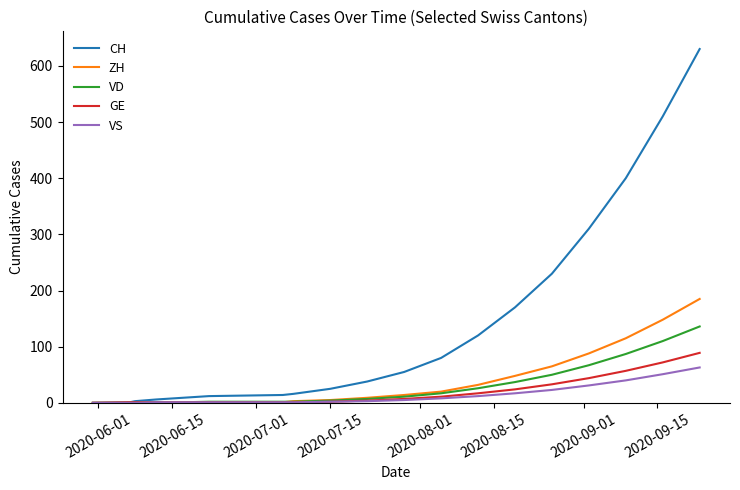

Which series has the largest total across all categories?

CH